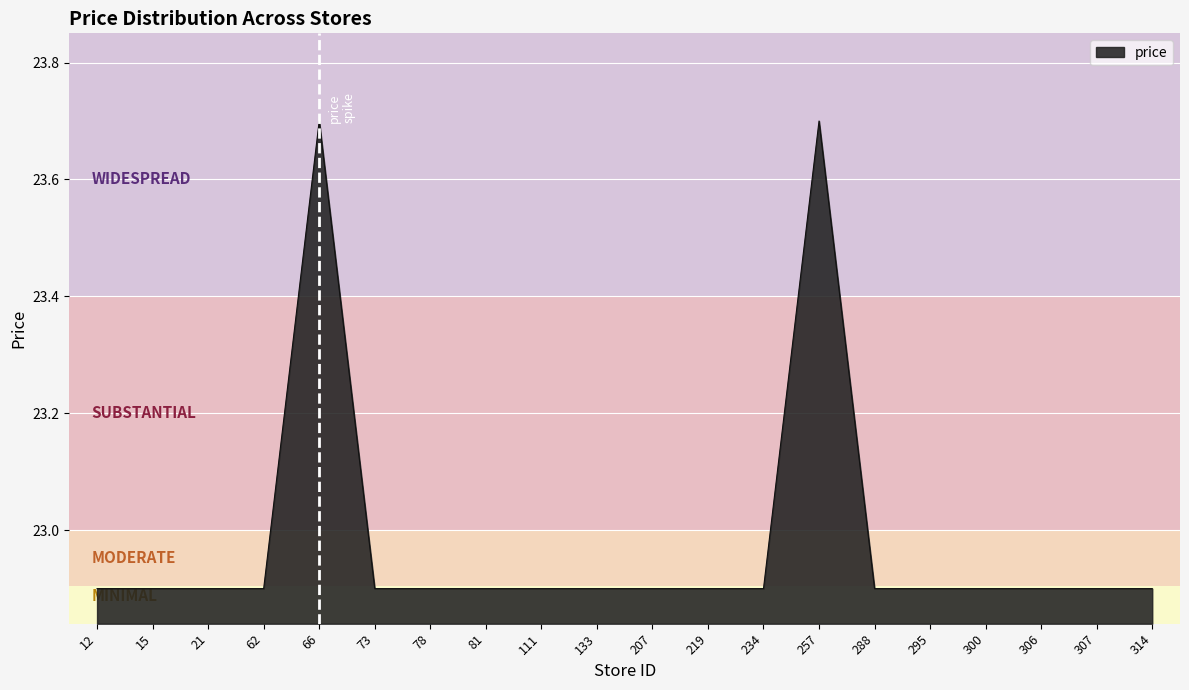

What is the difference between the maximum and minimum values?

0.8